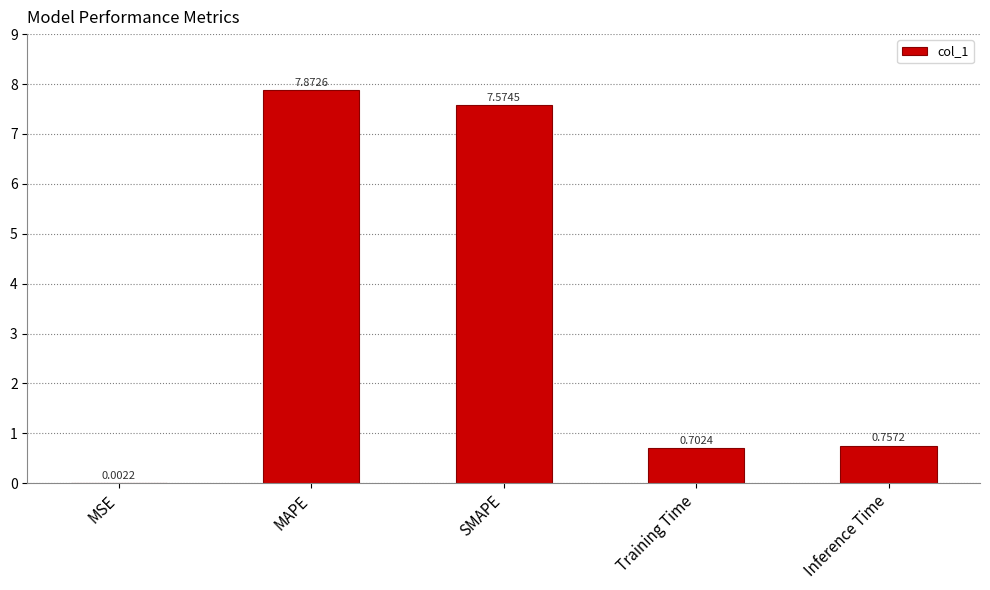

At which label is the value closest to 3?

Inference Time